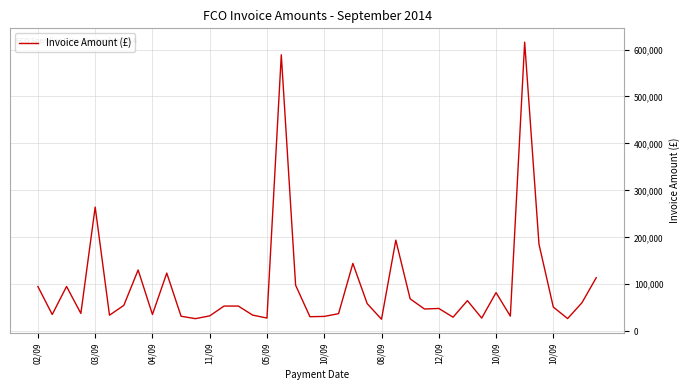

What is the difference between the maximum and minimum values?

590222.9